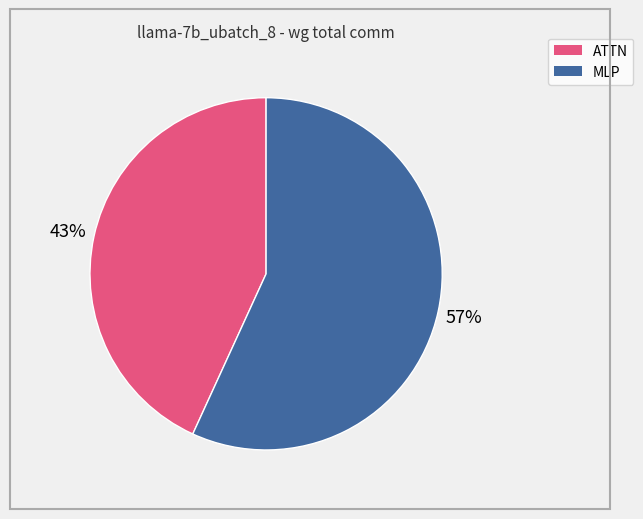

How many slices are in this pie chart?

2